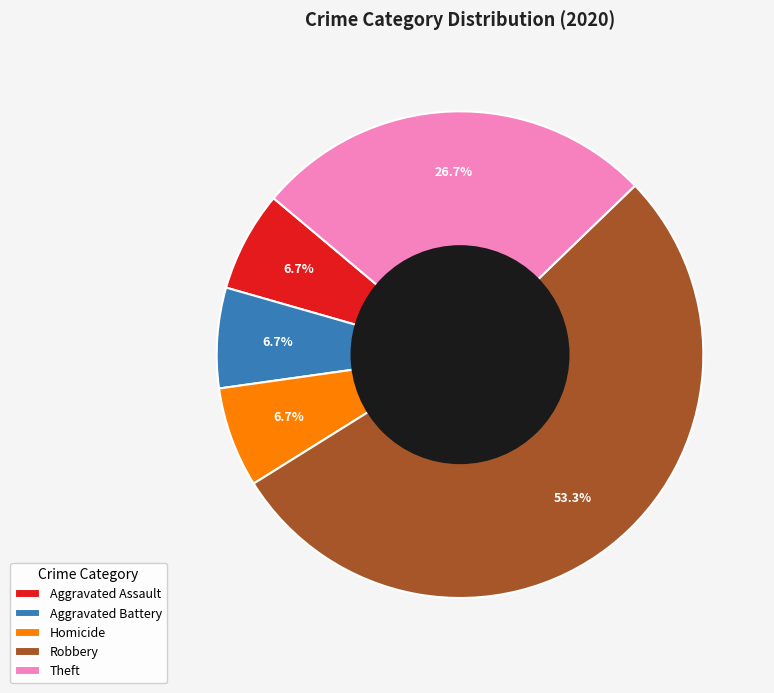

To the nearest percent, what portion does Theft represent?

27%